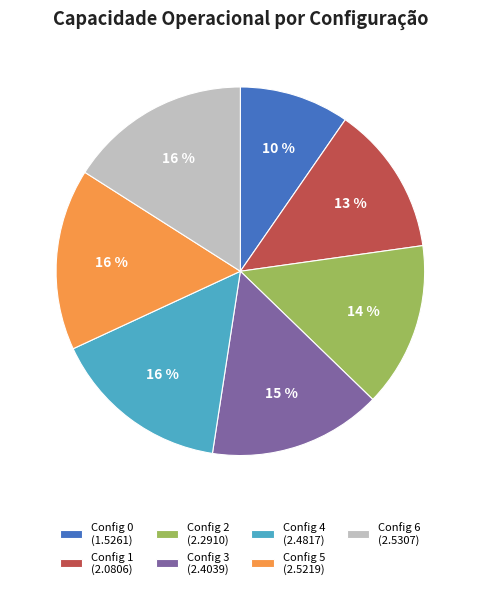

How many segments does this pie chart have?

7